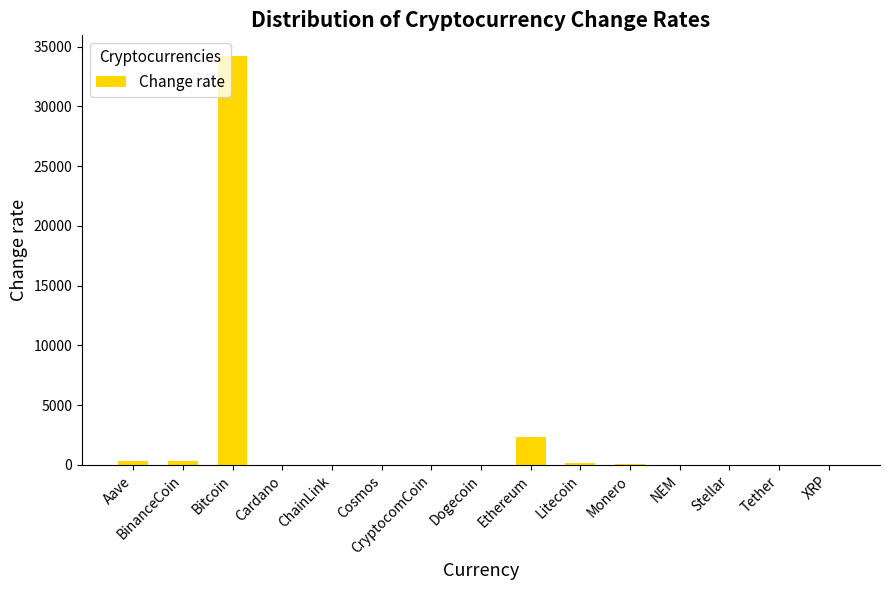

How many values exceed 13?

8